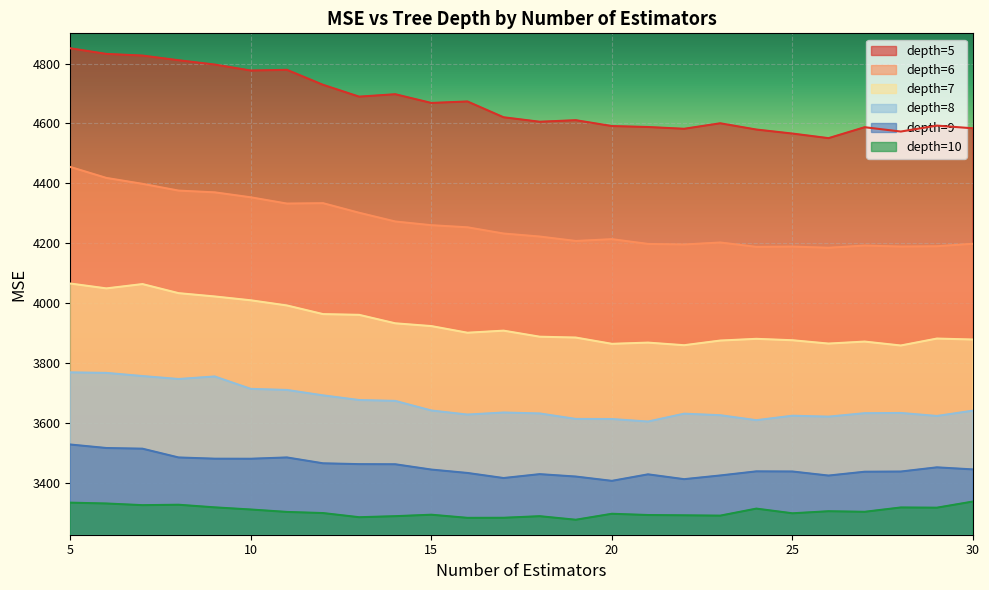

At which label does tree_depth_8 first exceed 3633?

5